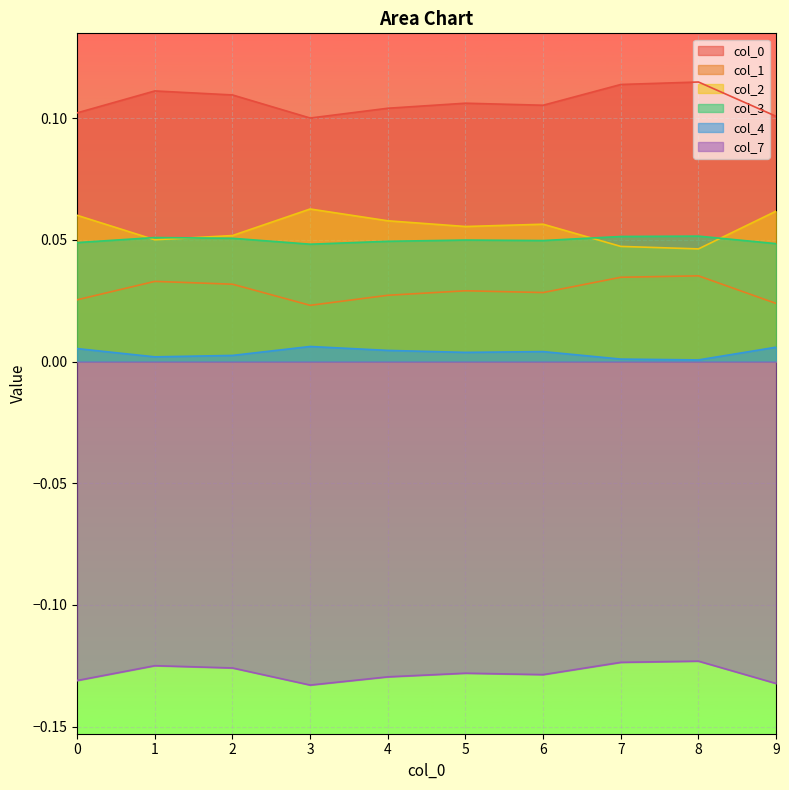

How many lines are shown in the chart?

6